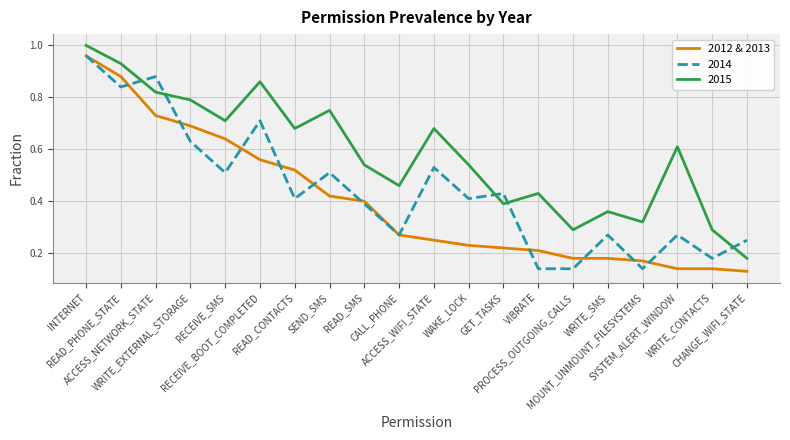

Which series has the largest total across all categories?

2015